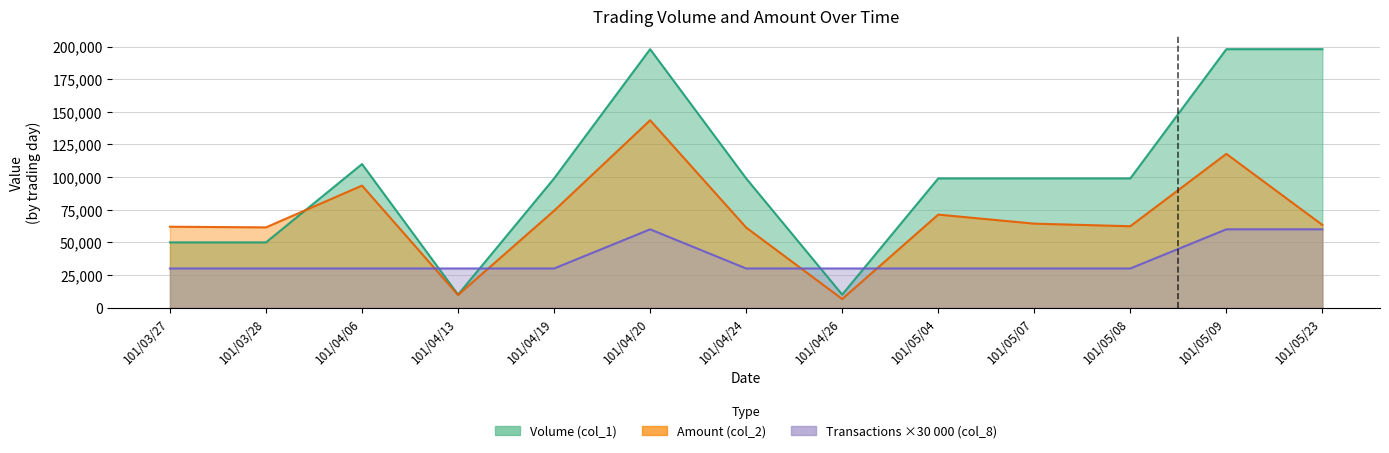

Read the Amount (col_2) value at 101/04/19.

74250